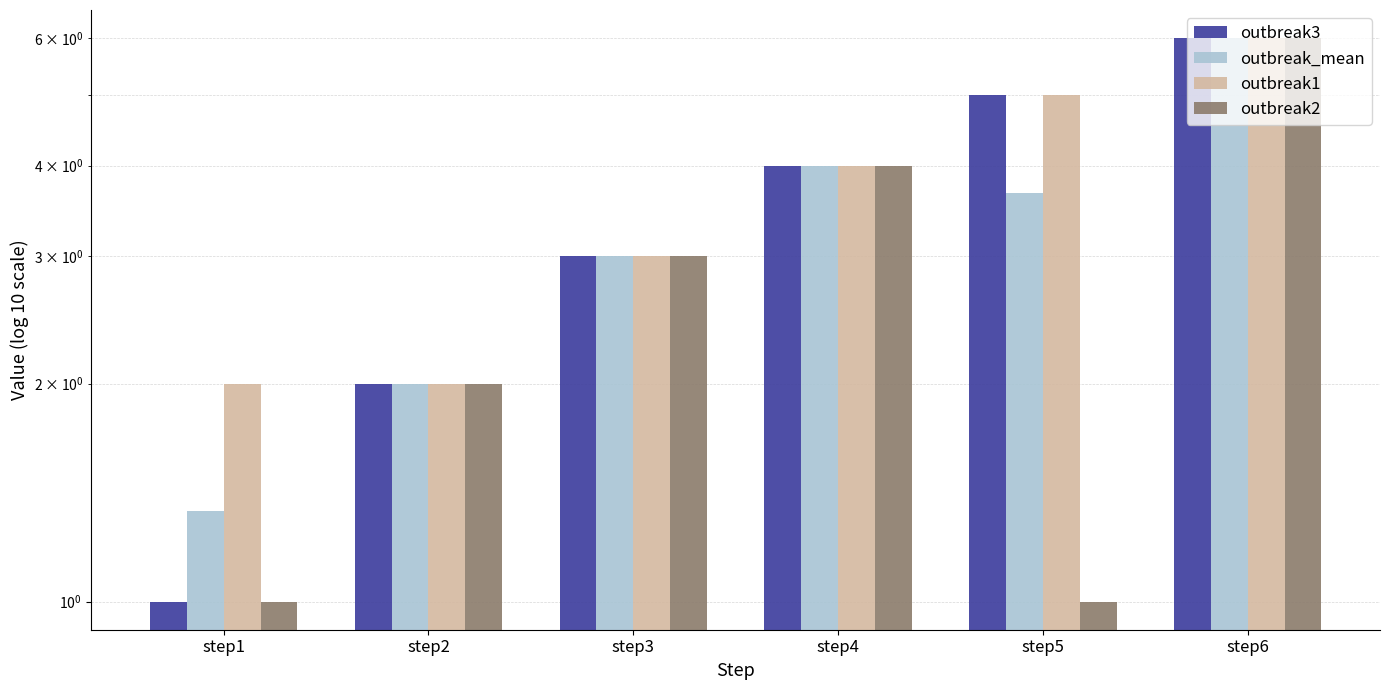

Is the value of outbreak3 at step2 greater than the value of outbreak2 at step5?

Yes